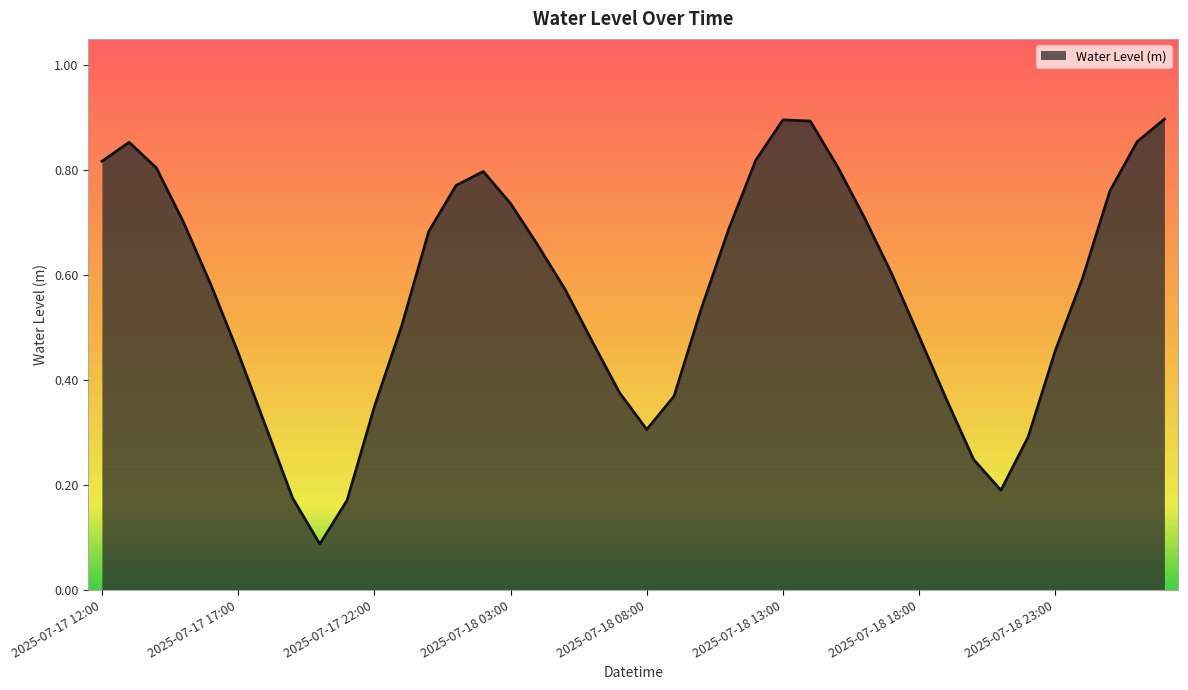

What is the label of the 3rd point from the right?

2025-07-19 01:00